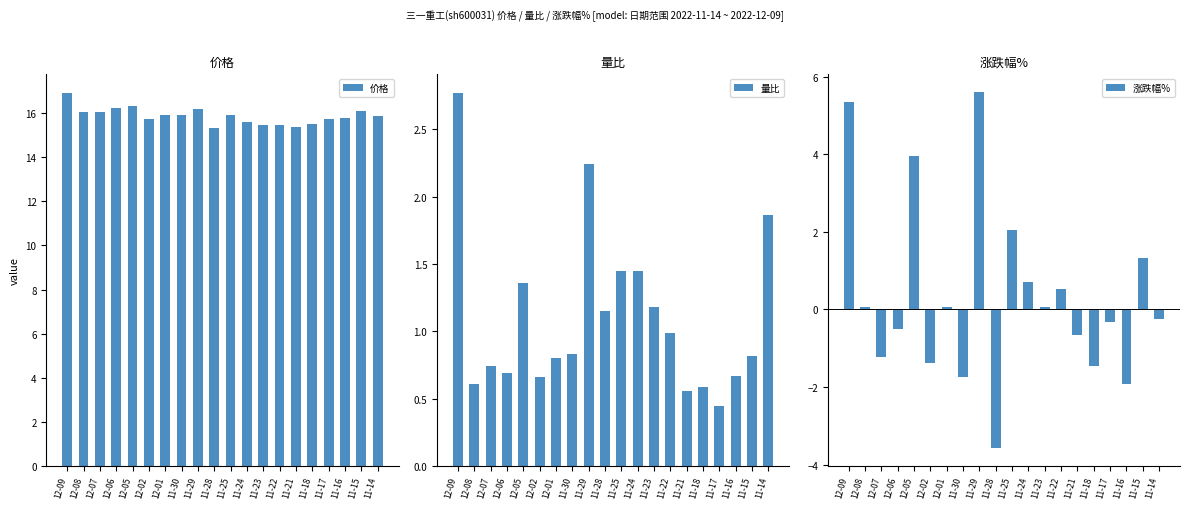

Rank the categories by 量比 value from lowest to highest.

11-17, 11-21, 11-18, 12-08, 12-02, 11-16, 12-06, 12-07, 12-01, 11-15, 11-30, 11-22, 11-28, 11-23, 12-05, 11-25, 11-24, 11-14, 11-29, 12-09